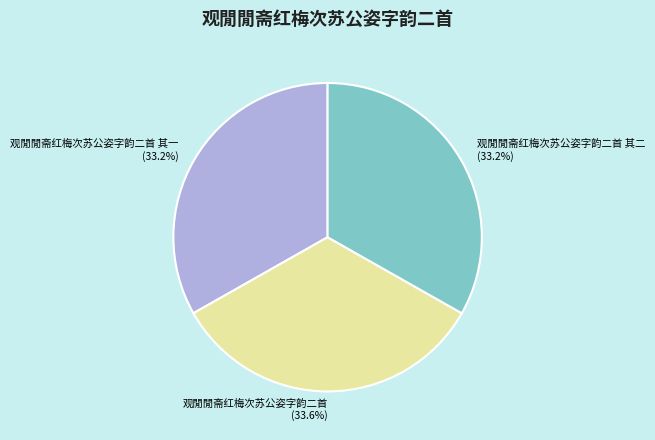

Is 观閒閒斋红梅次苏公姿字韵二首 the majority of the pie?

No